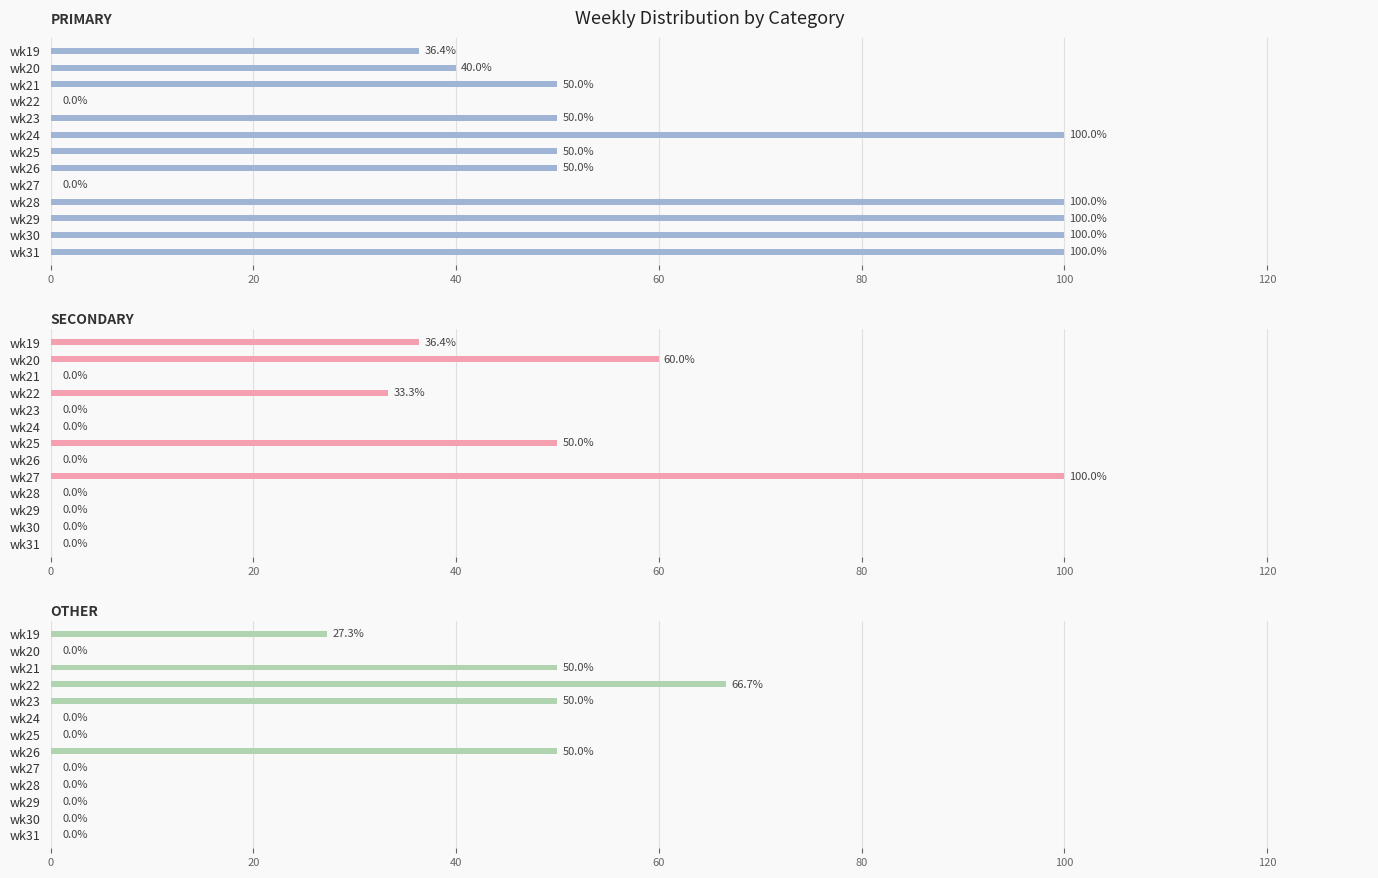

How many groups of bars are there?

13